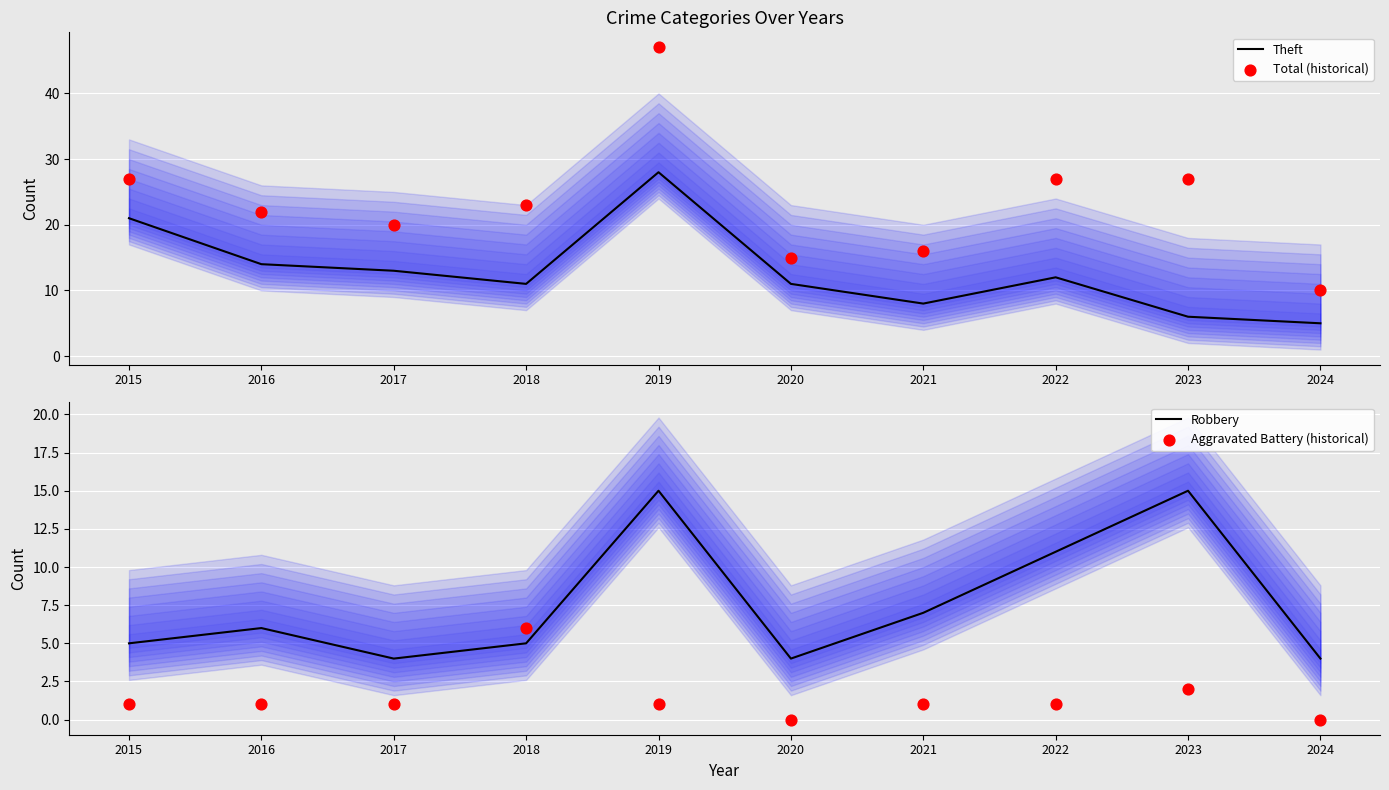

What is the total value across all series at 2015?

54